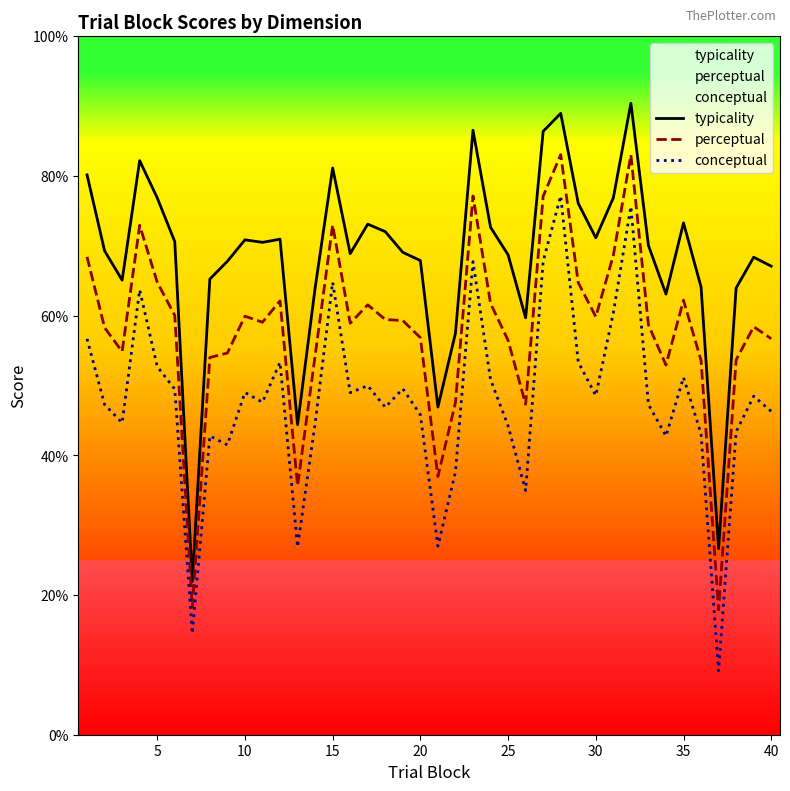

List the series in order of their overall mean, highest first.

typicality, perceptual, conceptual